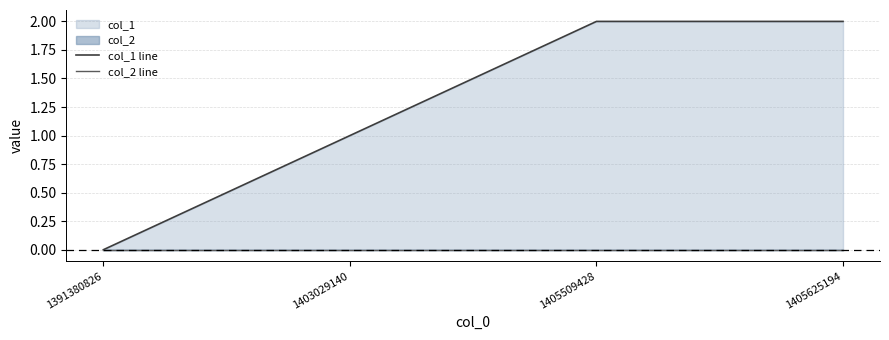

How many positive values does the col_1 line series have?

3